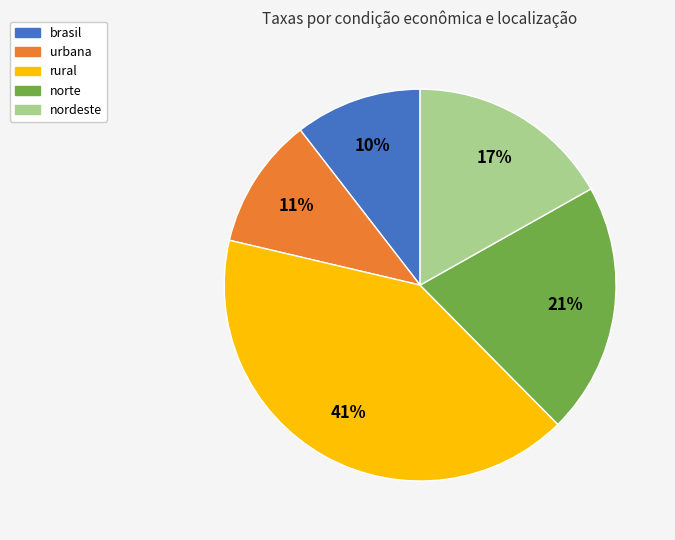

To the nearest percent, what percentage of the pie is brasil?

10%